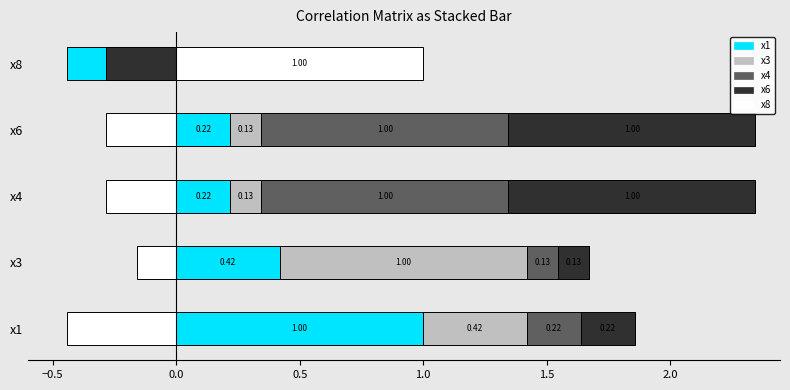

The x3 series shows 0.5 at x8. True or false?

False